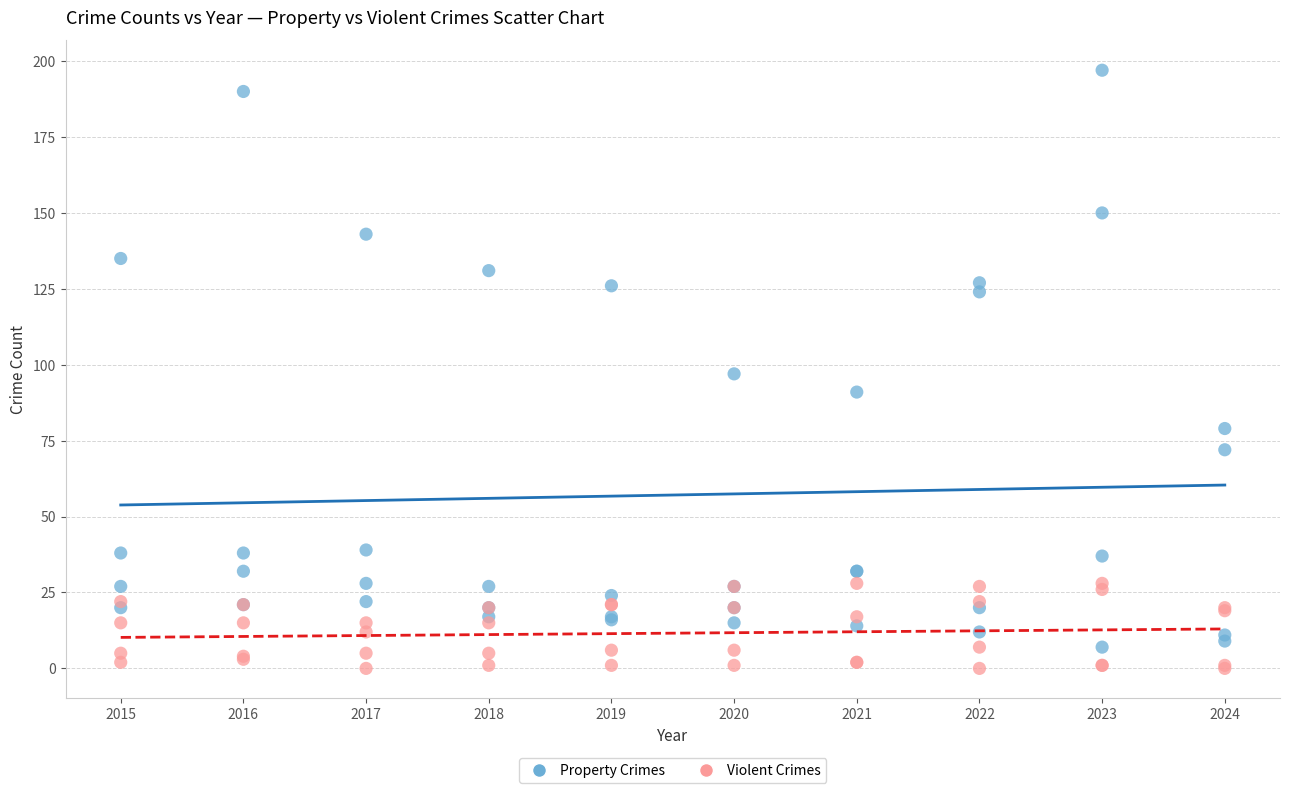

Which series reaches the maximum Y coordinate?

Property Crimes